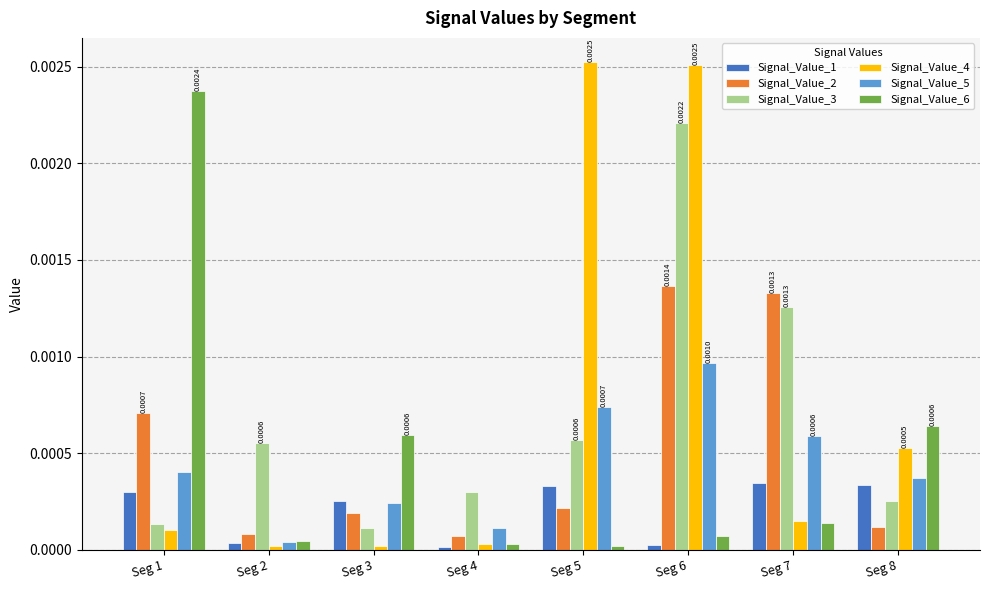

Which series has the largest total across all categories?

Signal_Value_4